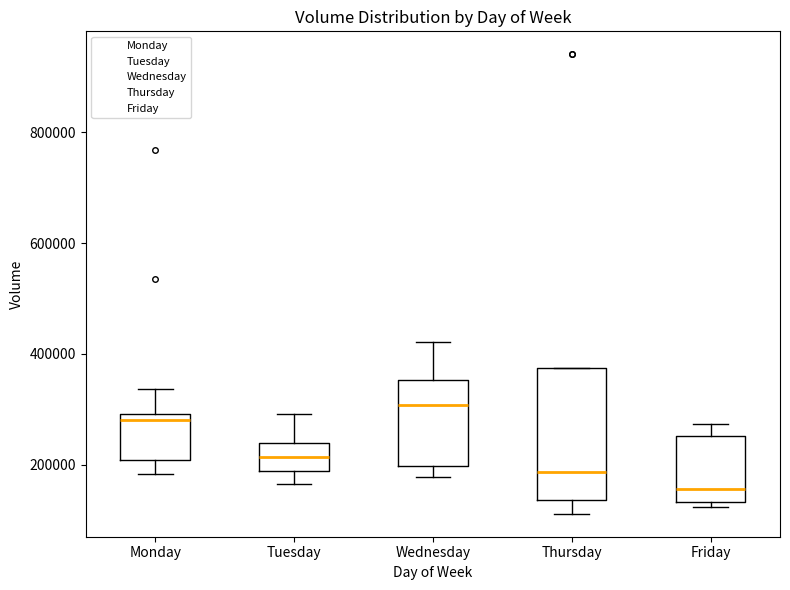

Where is the upper edge of the box for Wednesday on the y-axis? The values are not printed on the chart, so give them approximately, as read against the axis.

360000